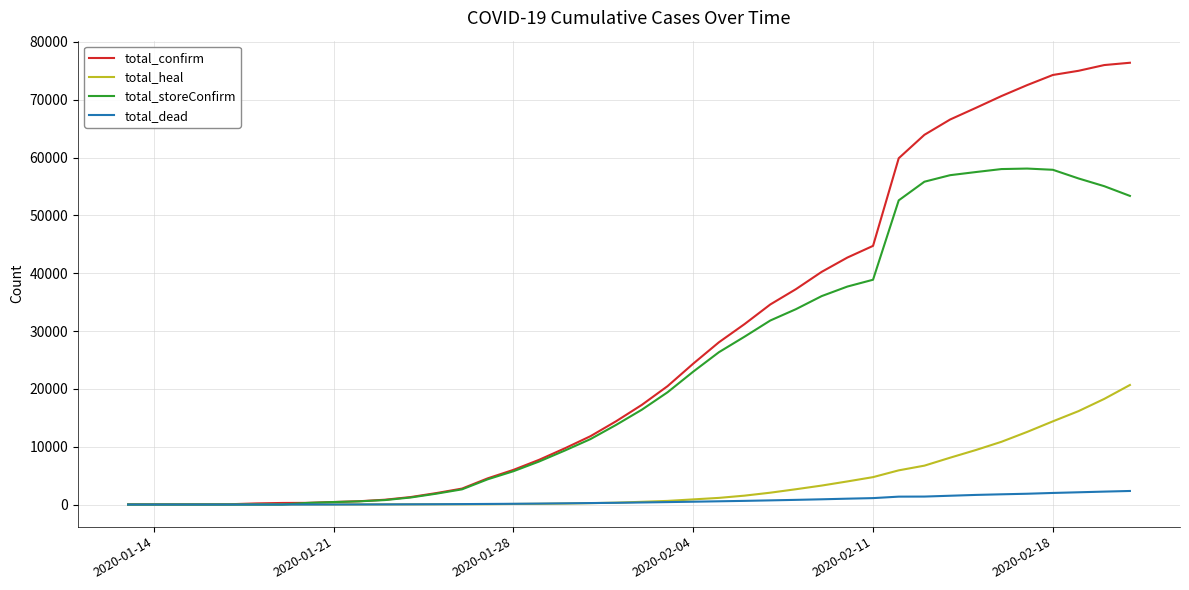

What is the highest value of the total_storeConfirm series?

58097